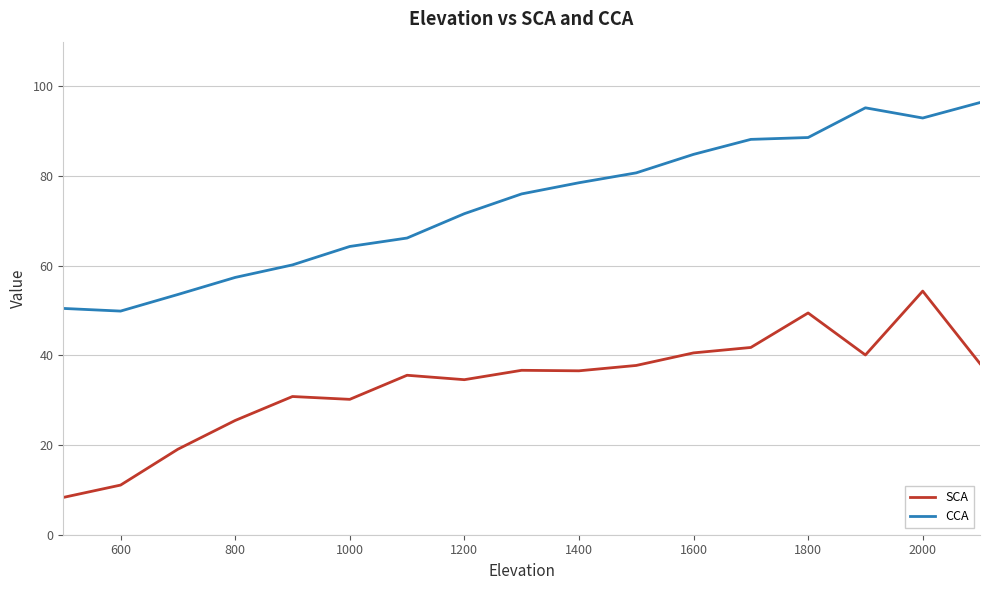

True or false: CCA and SCA intersect in this chart.

False